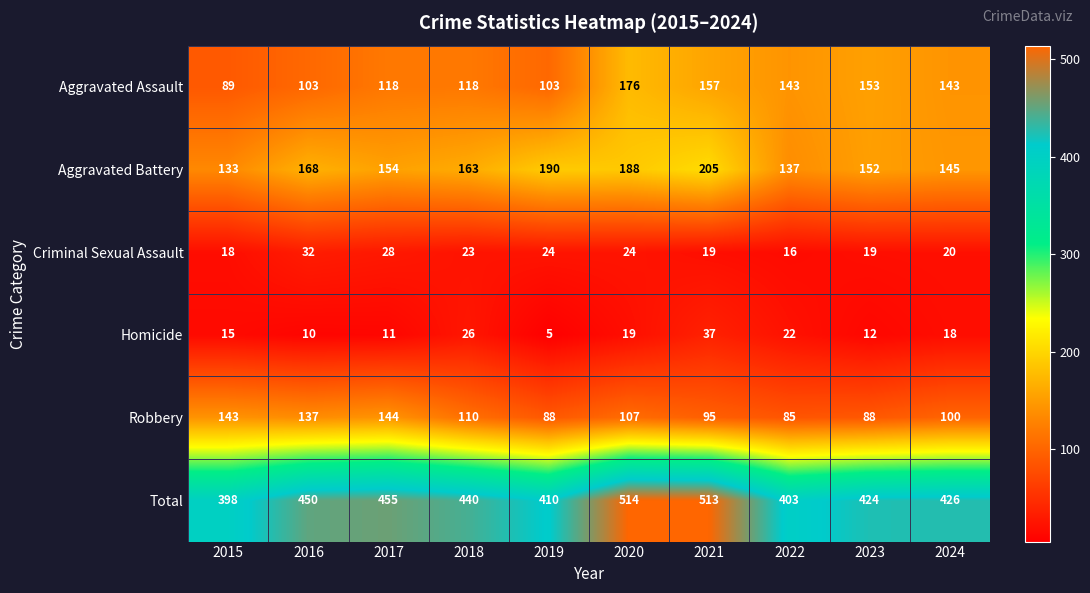

Is it true that Total equals 424 at 2023?

True